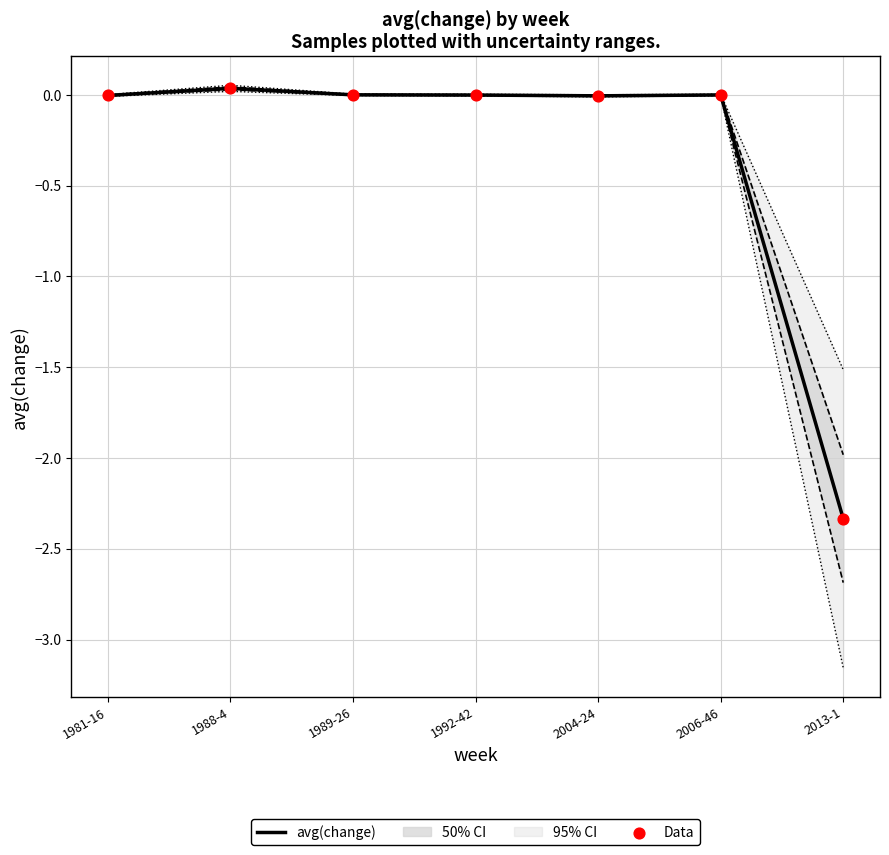

Which series contains the highest Y value?

avg(change)